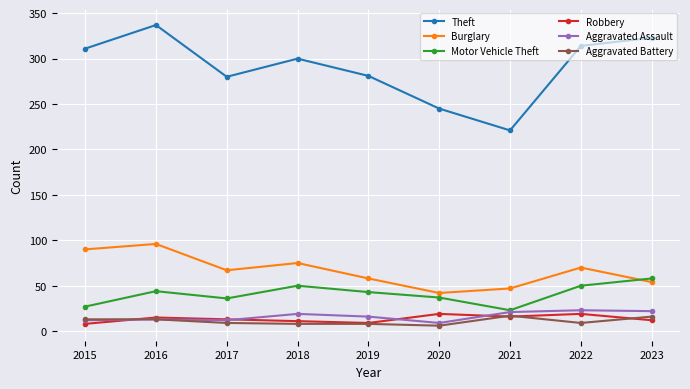

Does the chart have visible grid lines?

Yes